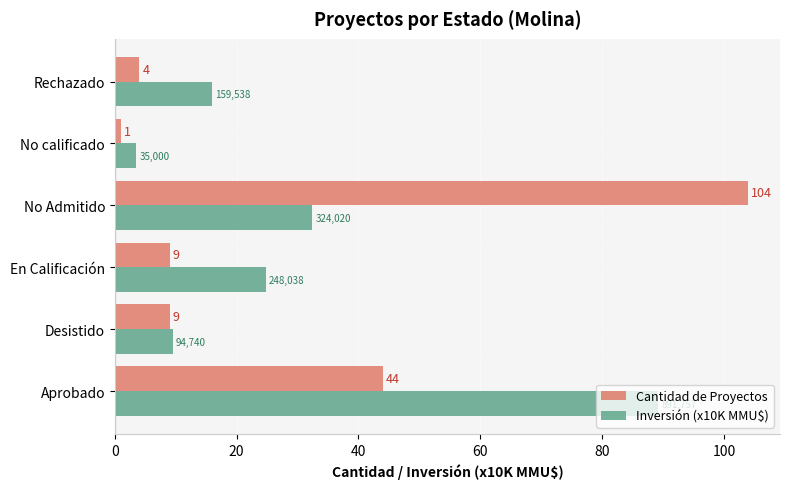

Rank the series by their maximum value, from highest to lowest.

Cantidad de Proyectos, Inversión (x10K MMU$)